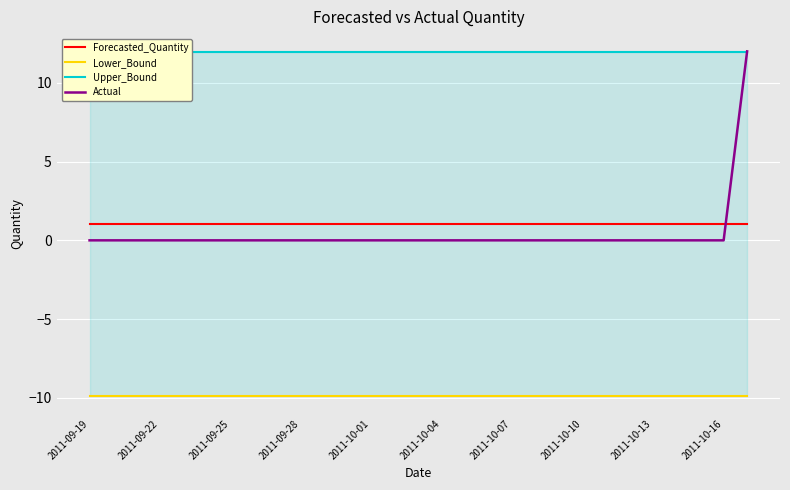

Is the value of Forecasted_Quantity at 2011-10-07 greater than the value of Actual at 2011-10-13?

Yes